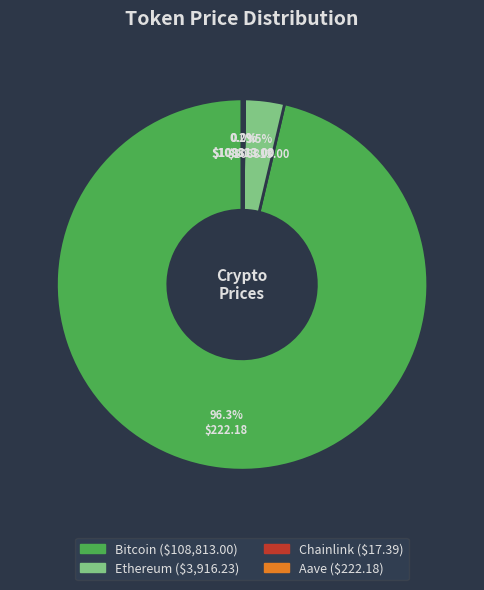

How much of the chart is everything except Bitcoin?

3.7%